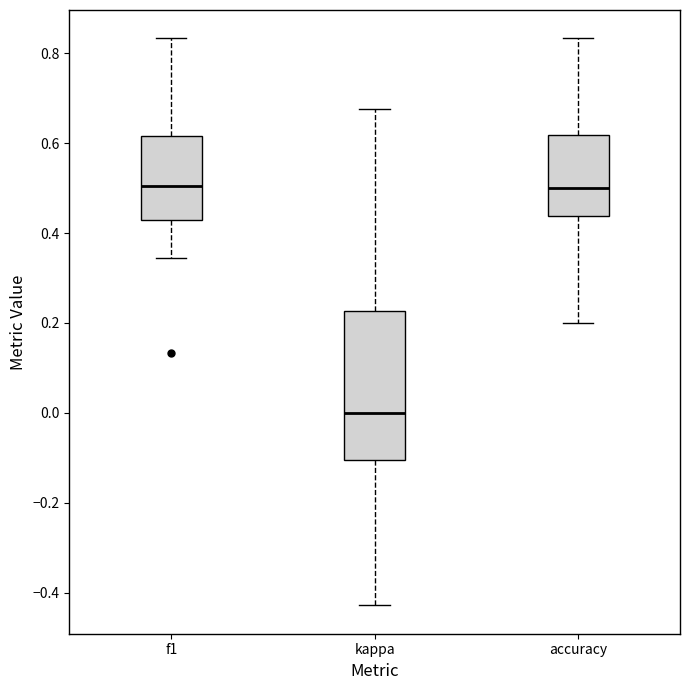

Which box is the tallest, from its lower edge to its upper edge?

kappa